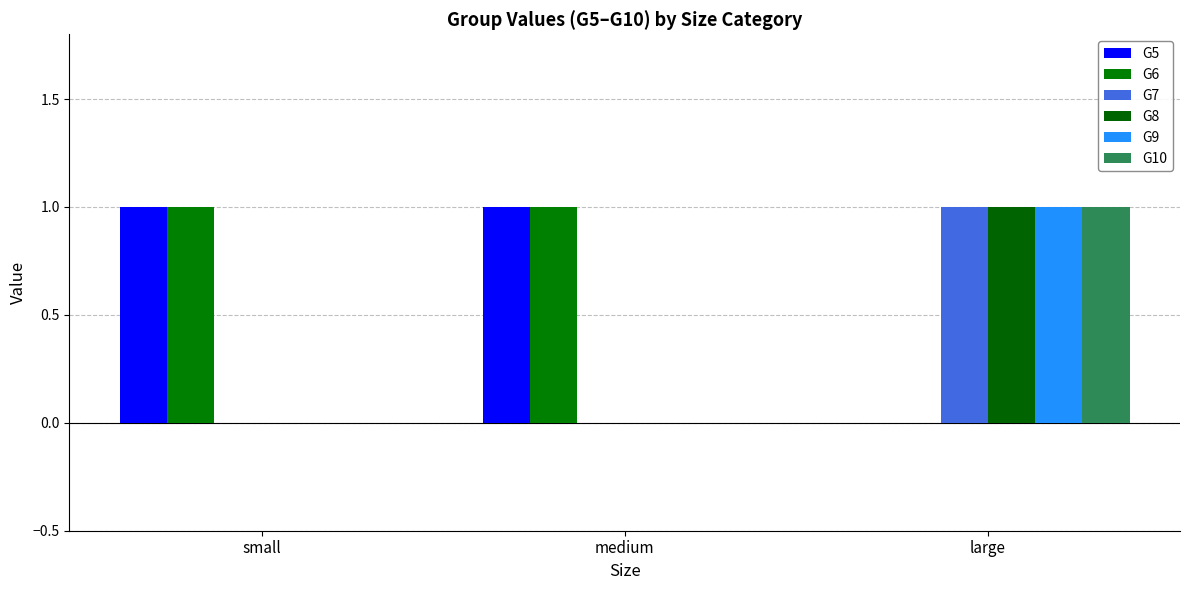

List the series in order of their peak value, highest first.

G5, G6, G7, G8, G9, G10